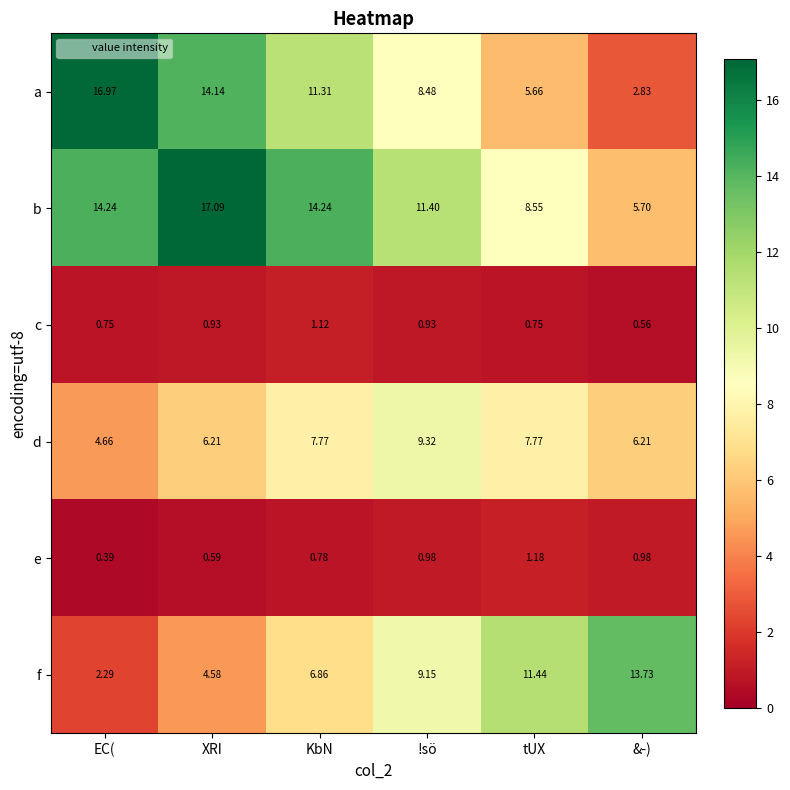

Which series has the largest range (max minus min)?

a